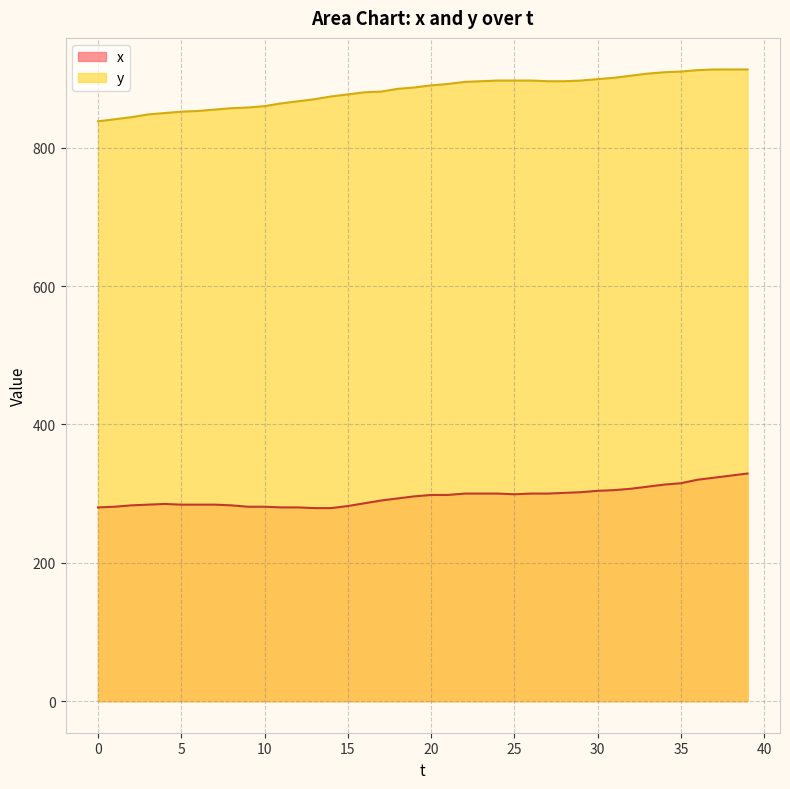

At which category is the sum across all series the highest?

39